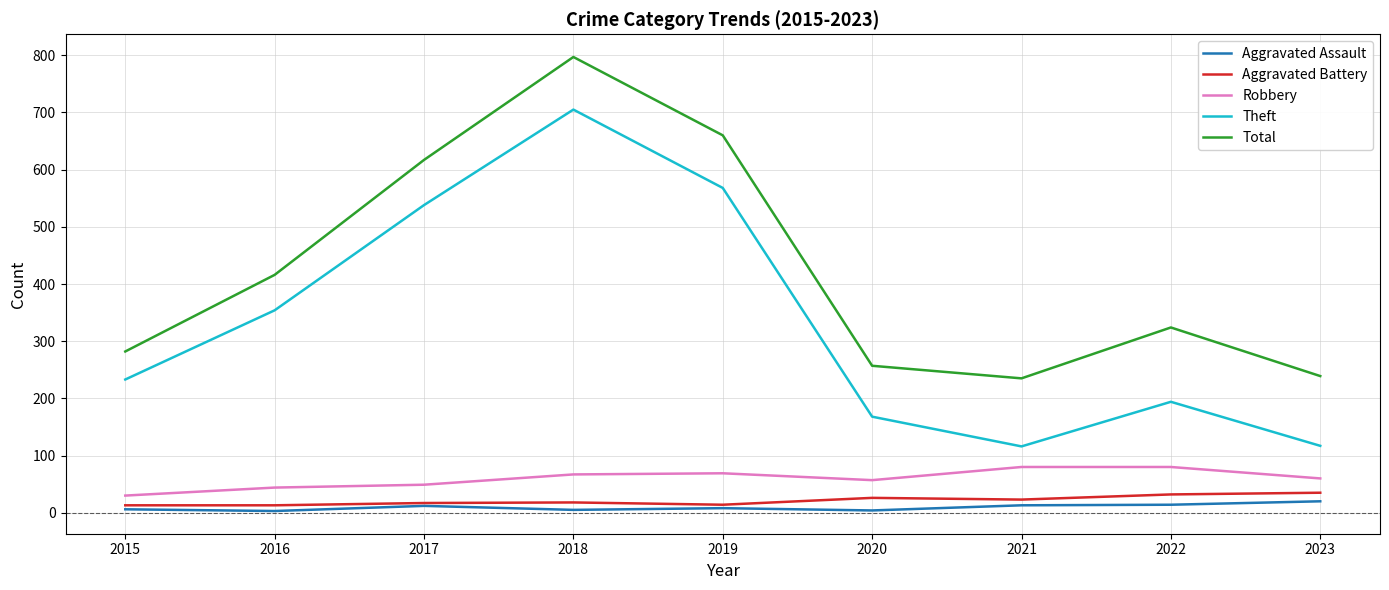

How many categories are shown in the chart?

9